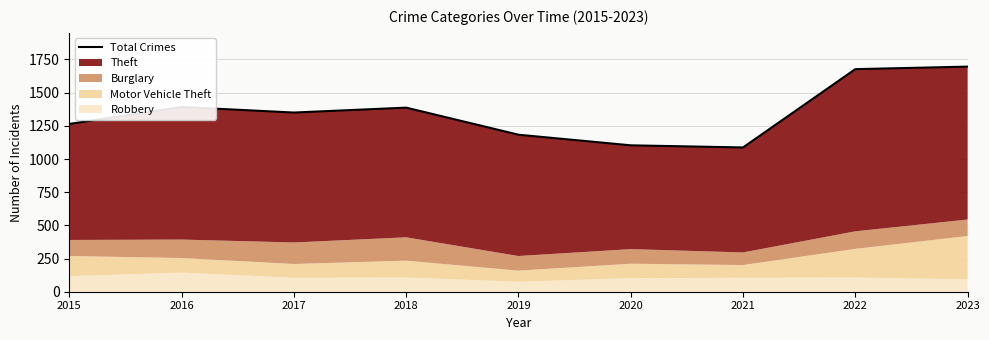

How many data points does each series have?

9